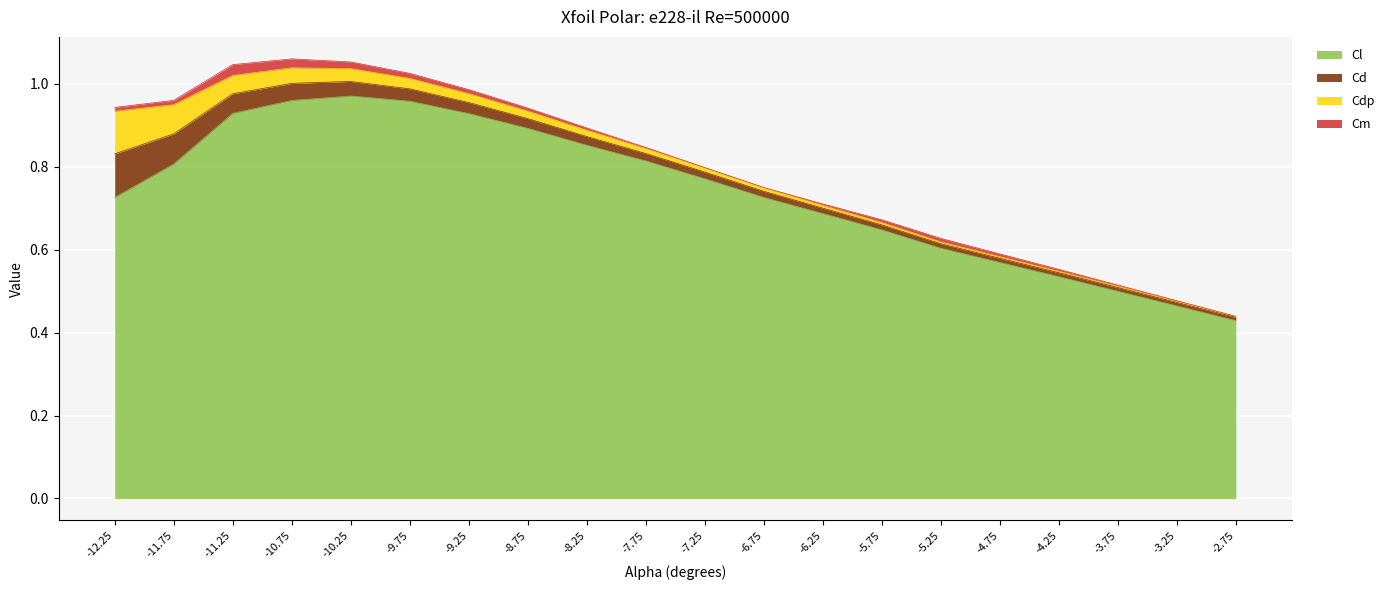

What are all the series names shown in the legend?

Cl, Cd, Cdp, Cm